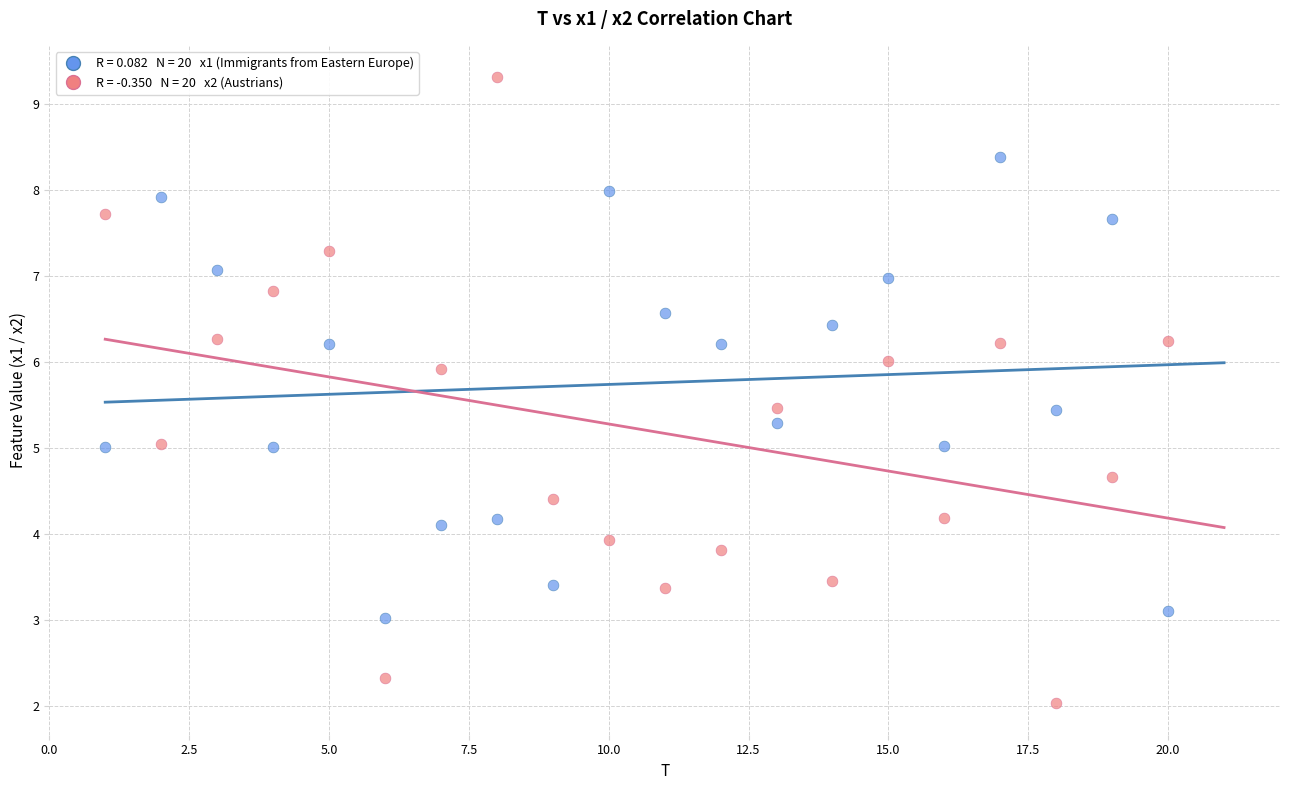

Across all data points, what is the range of Y values (max minus min)?

7.3